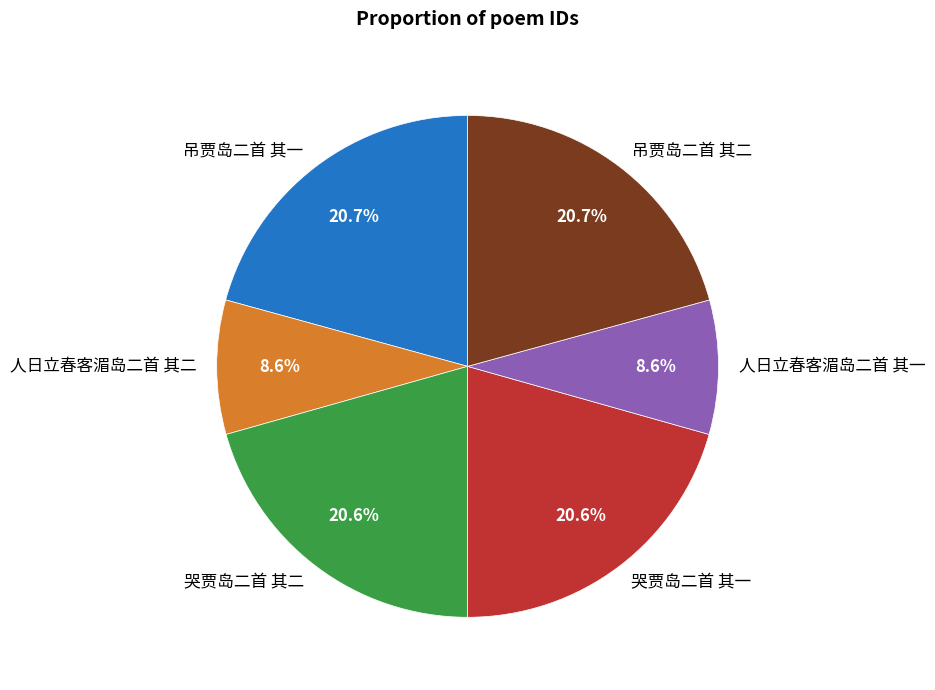

How many slices are in this pie chart?

6